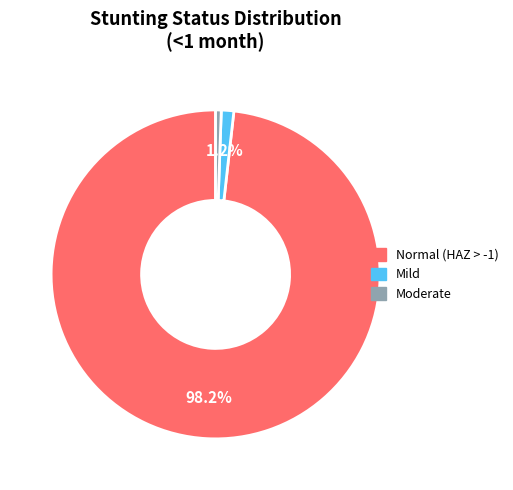

Does any single category account for the majority?

Yes